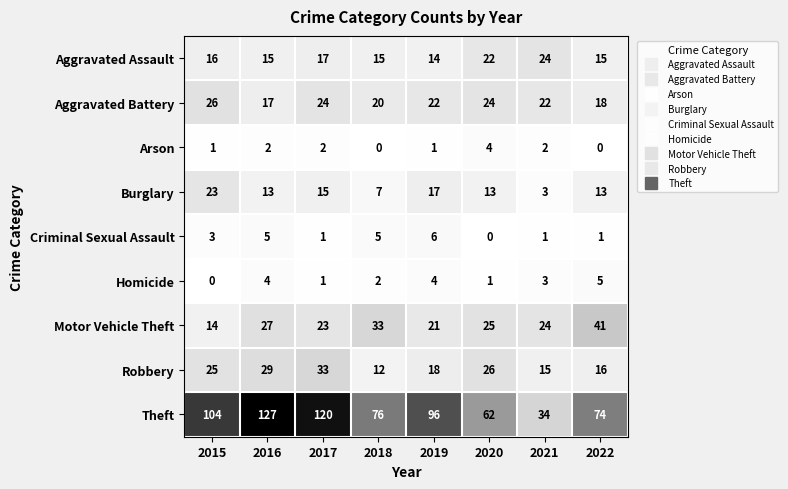

Rank the series at 2020 from lowest to highest value.

Criminal Sexual Assault, Homicide, Arson, Burglary, Aggravated Assault, Aggravated Battery, Motor Vehicle Theft, Robbery, Theft